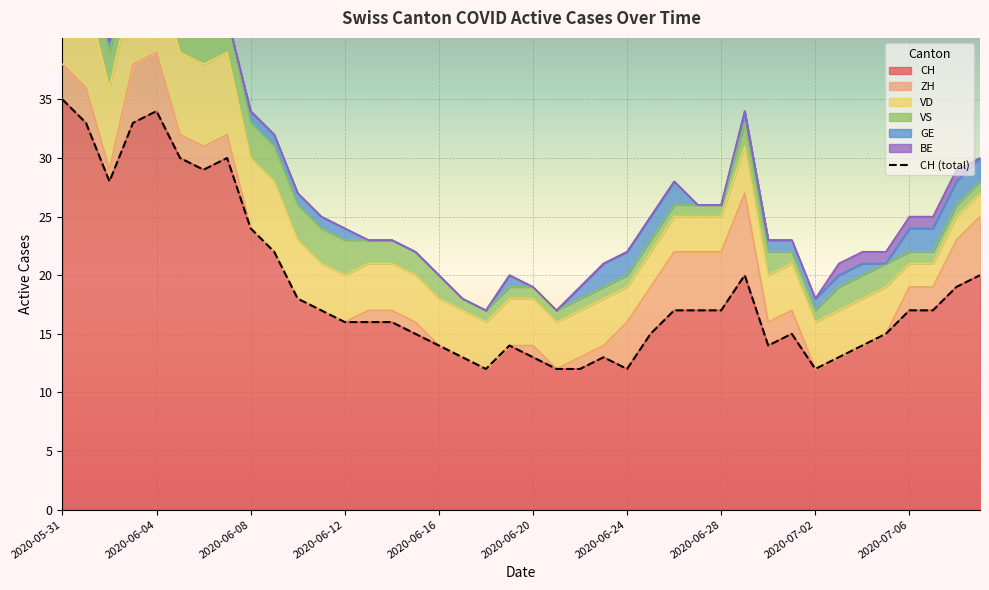

Which series has the largest total across all categories?

CH